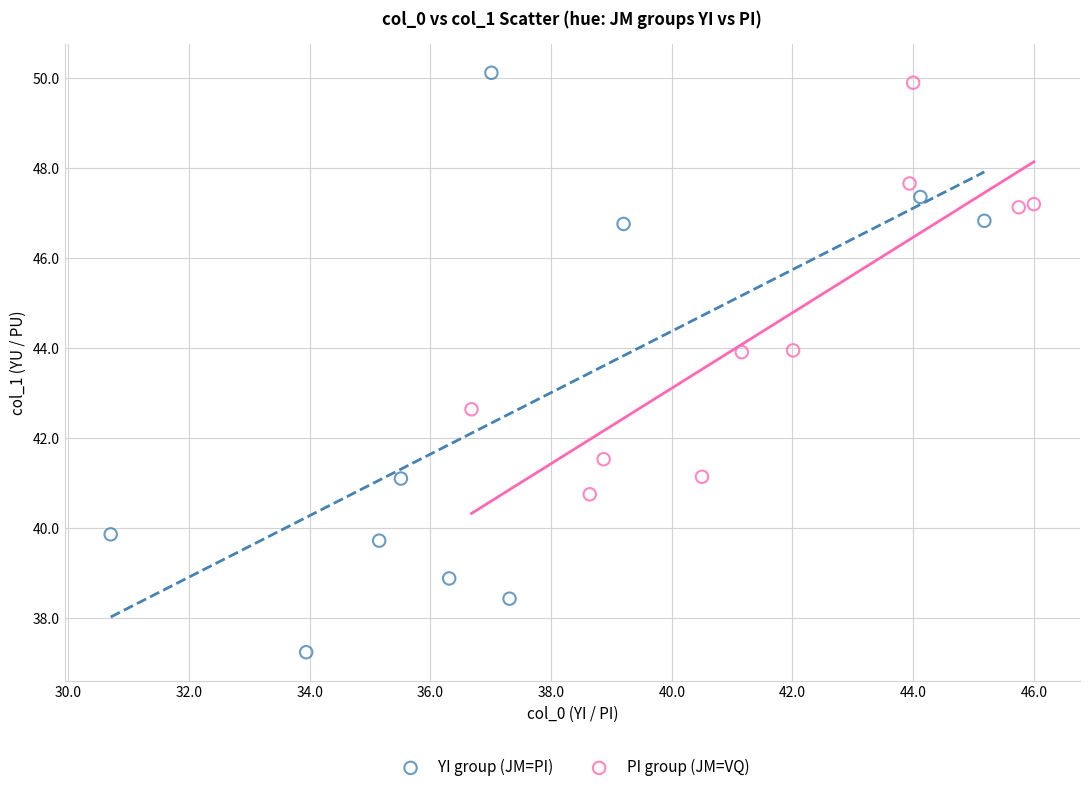

Which series contains the highest Y value?

YI group (JM=PI)